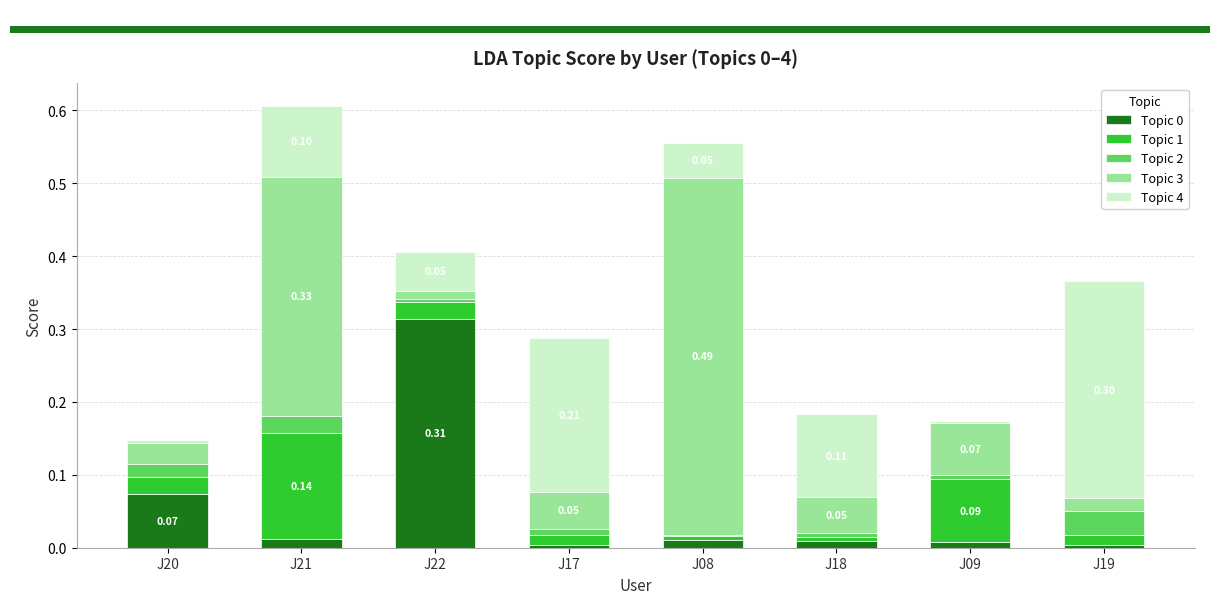

Does the chart contain stacked bars?

Yes